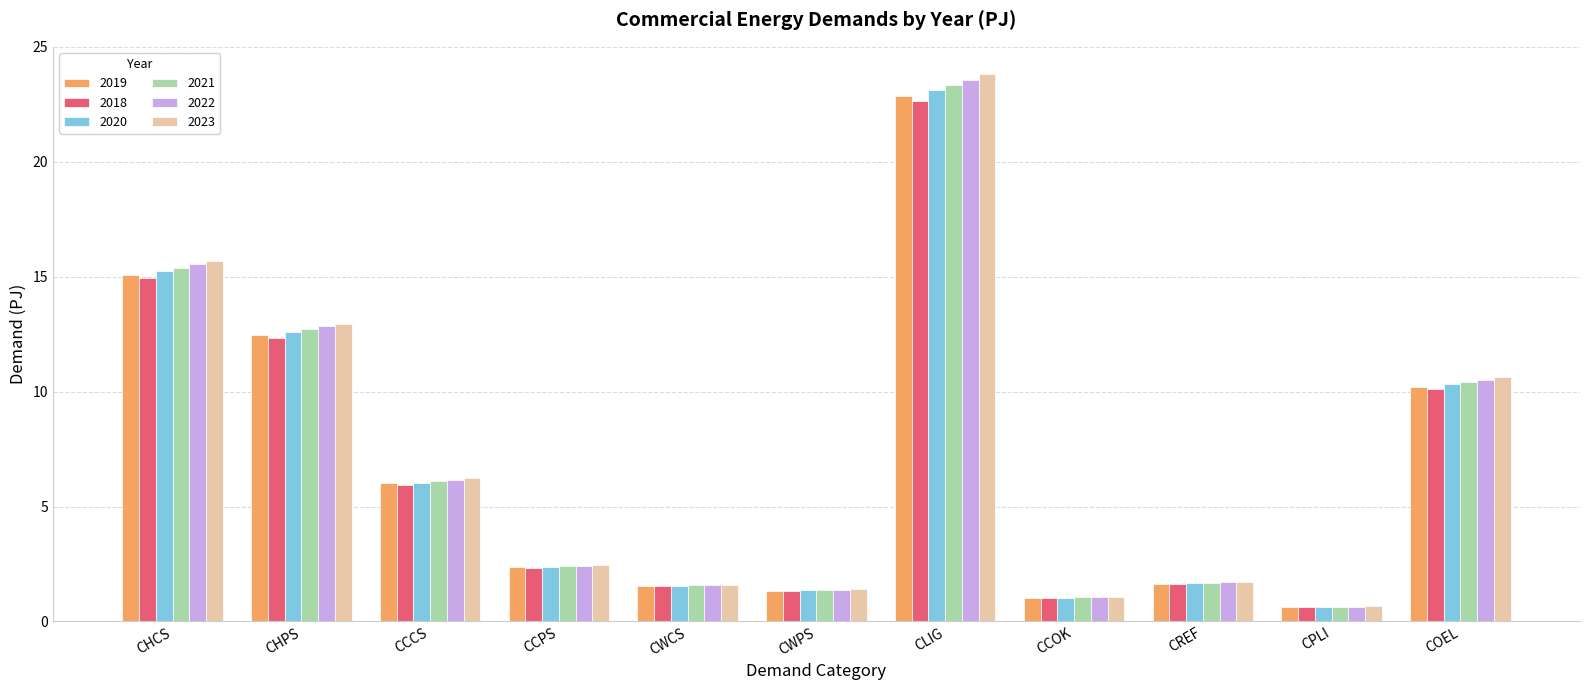

How many bars are there in each group?

6